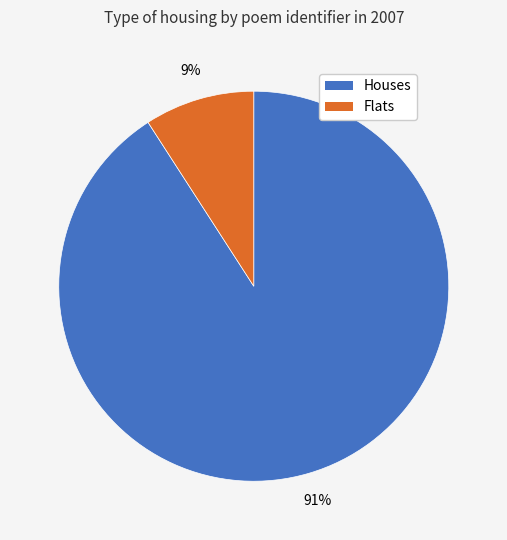

Is there a majority slice in this chart?

Yes